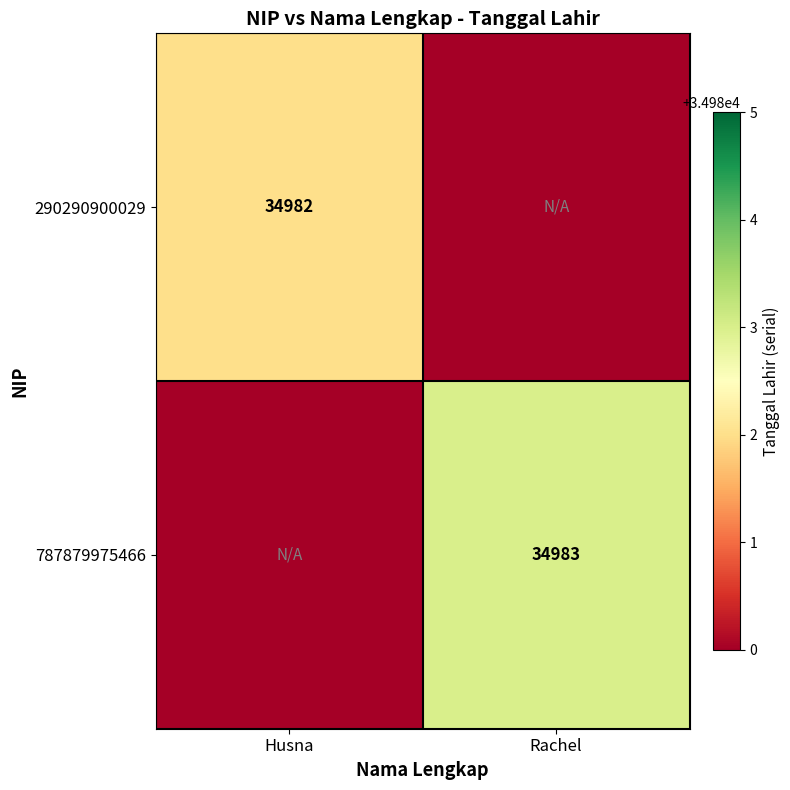

What is the greatest value displayed?

34983